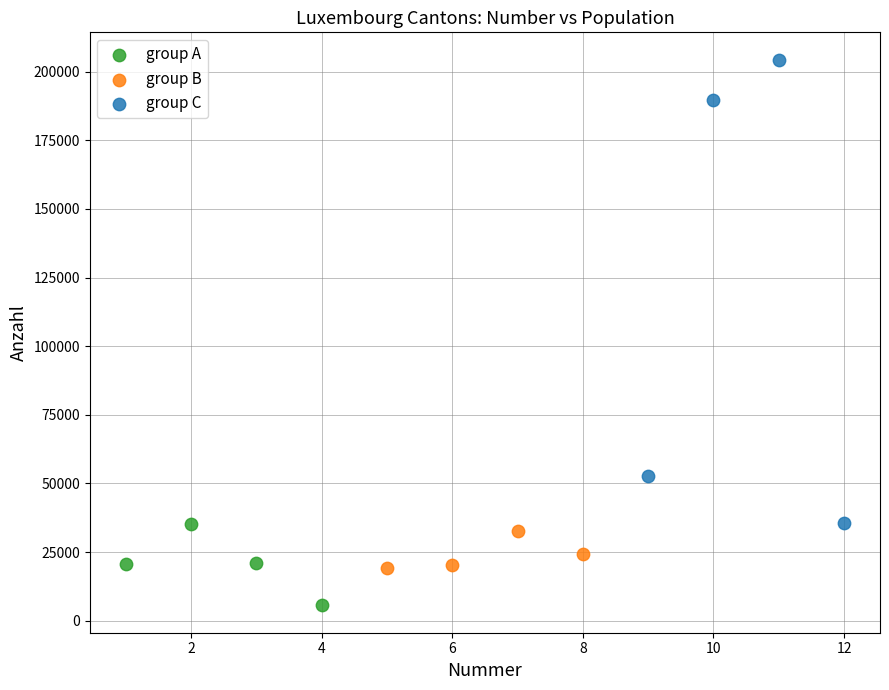

Which series reaches the maximum Y coordinate?

group C